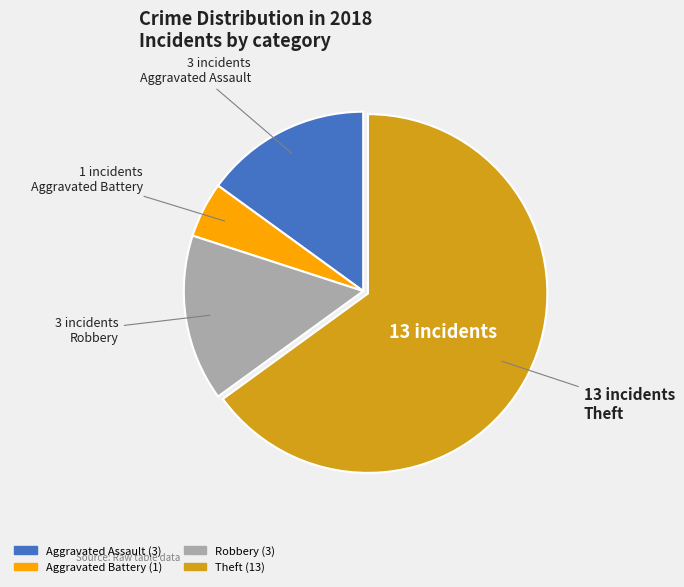

How many slices are in this pie chart?

4